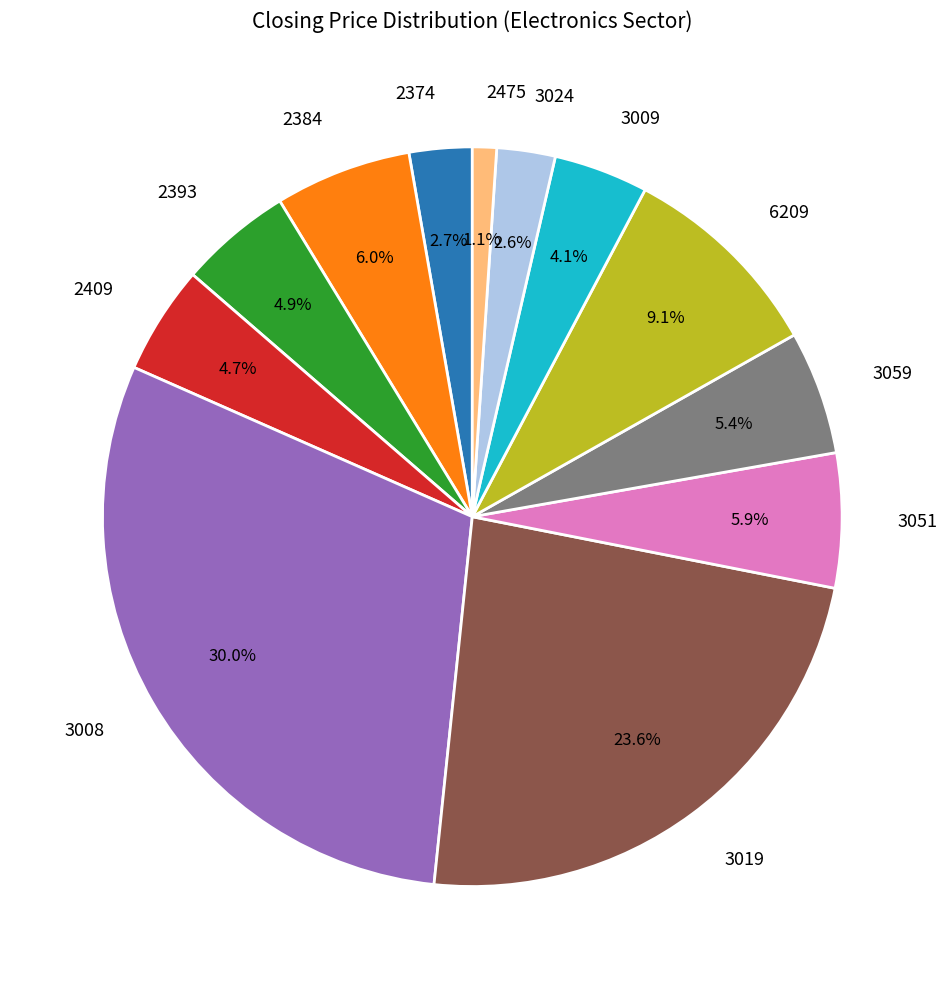

To the nearest percent, what is the combined percentage of 3024 and 2374?

5%